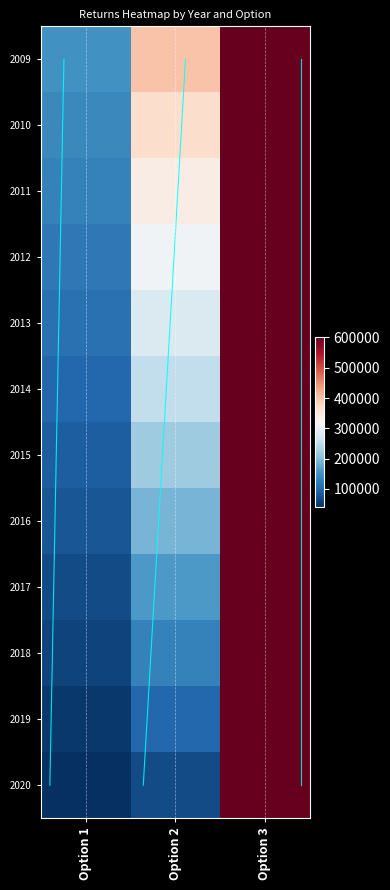

How many data points does each series have?

3